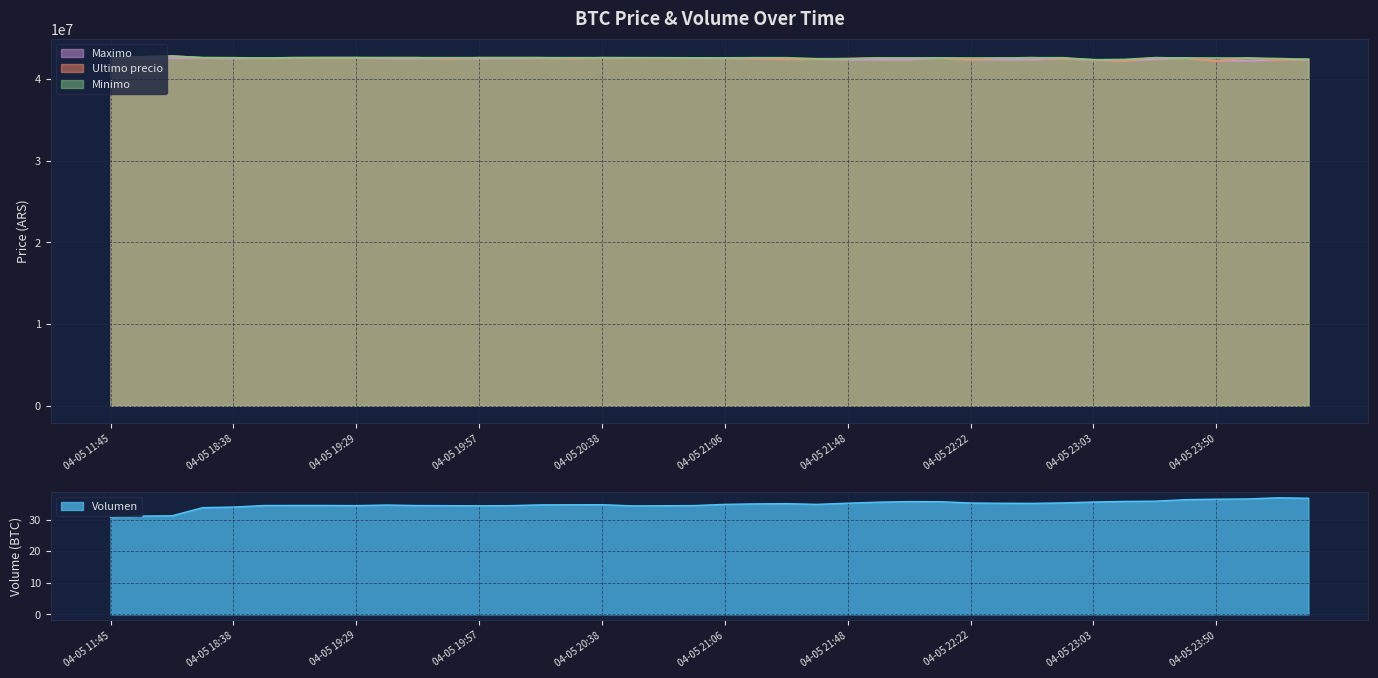

What is the spread (max minus min) of values at 04-05 19:17?

42599965.5